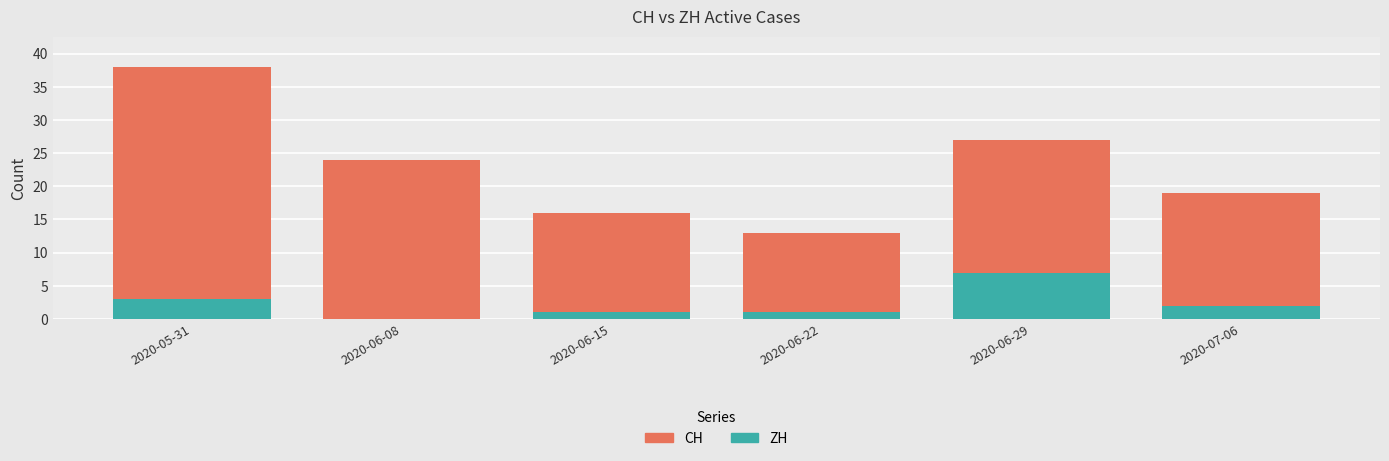

How many values in ZH are above zero?

5